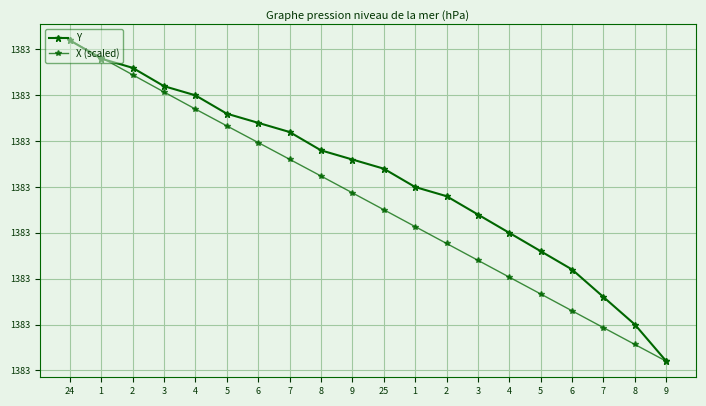

Which series ends up on top after the final intersection of Y and X (scaled)?

Y